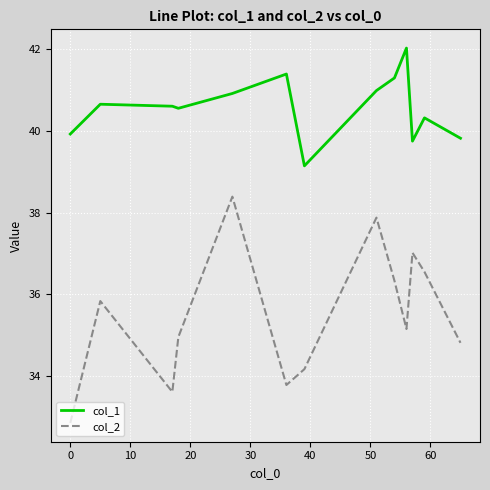

True or false: col_2 and col_1 cross at least once.

False